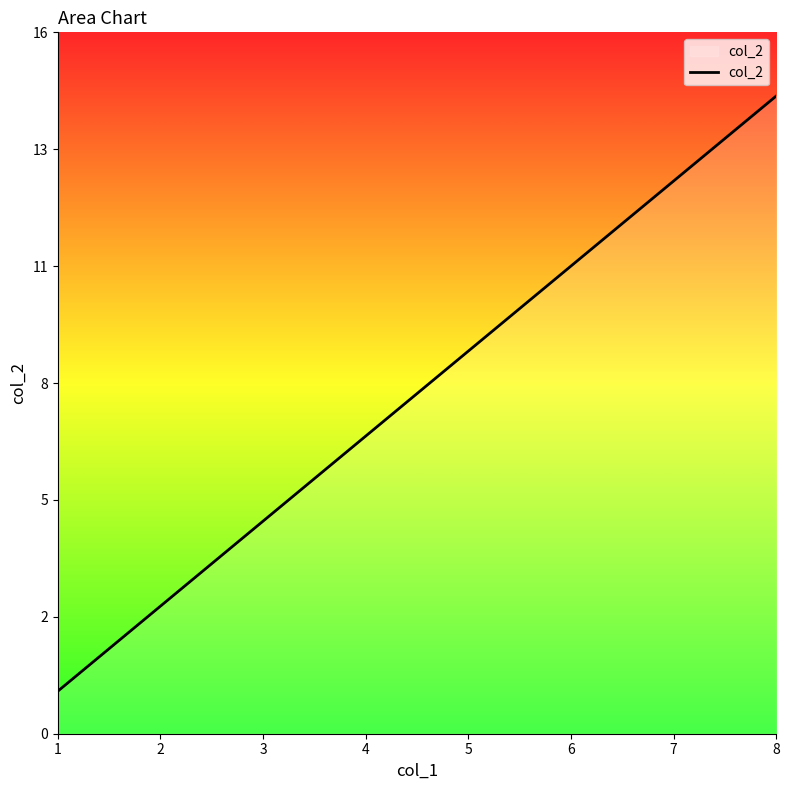

How many categories are shown in the chart?

8